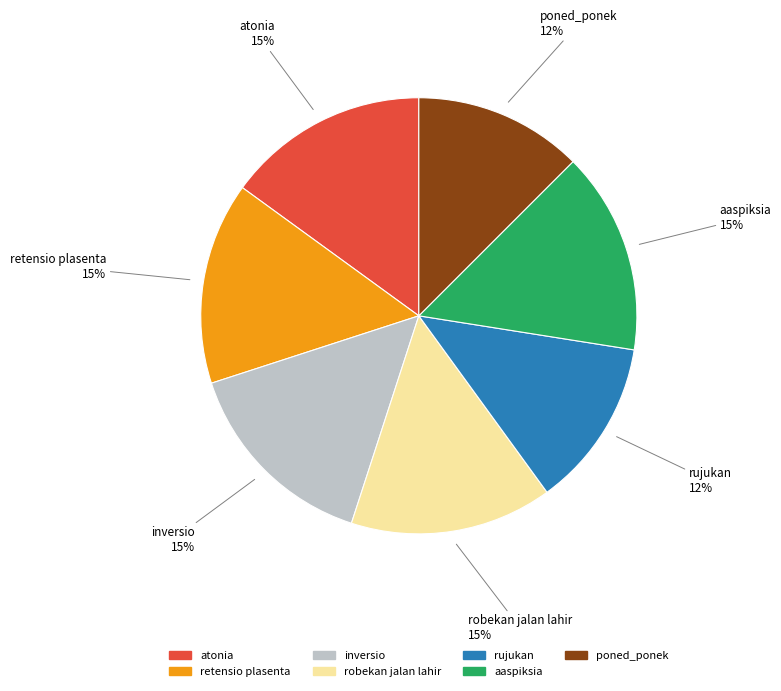

Is the sum of aaspiksia and poned_ponek greater than half?

No